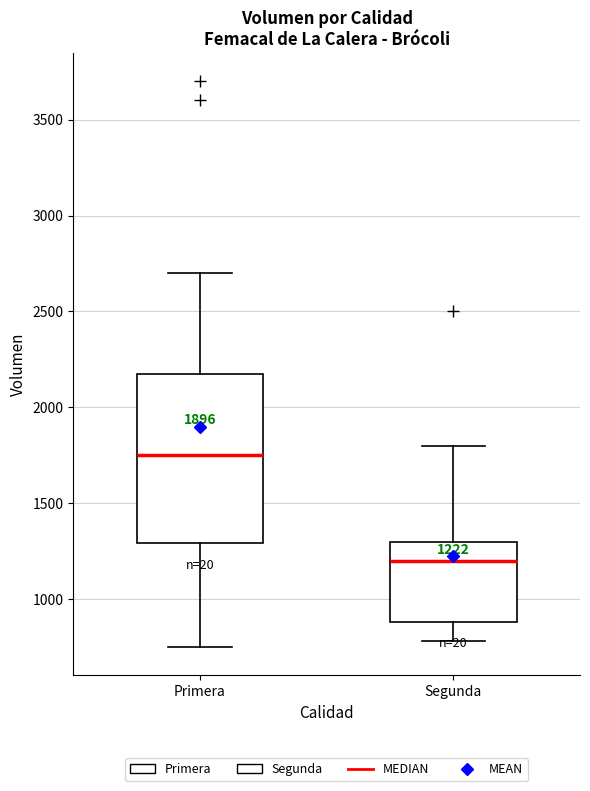

Which box's median line is the lowest?

Segunda